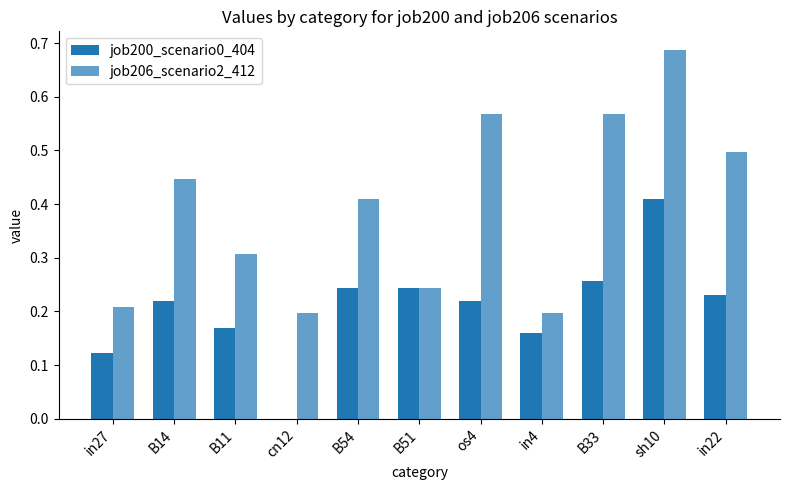

Are the bars horizontal?

No